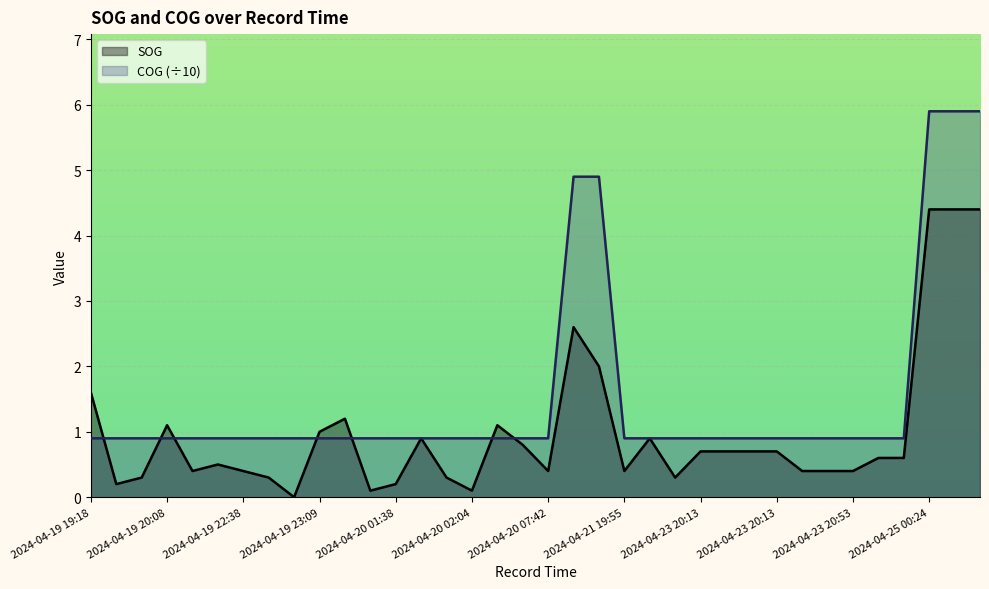

How many lines are shown in the chart?

2